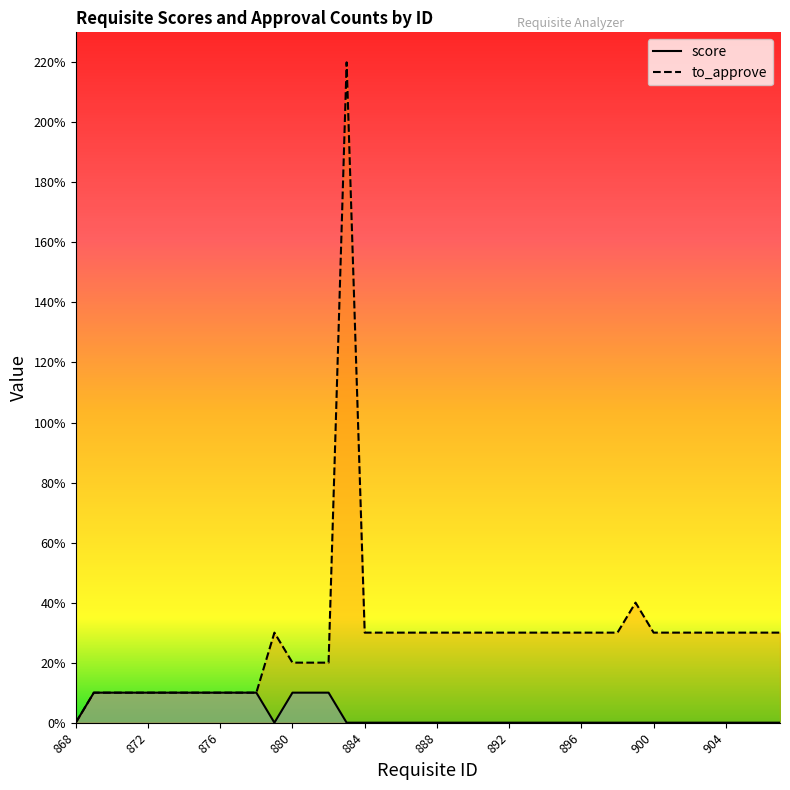

At which category is the sum across all series the highest?

883